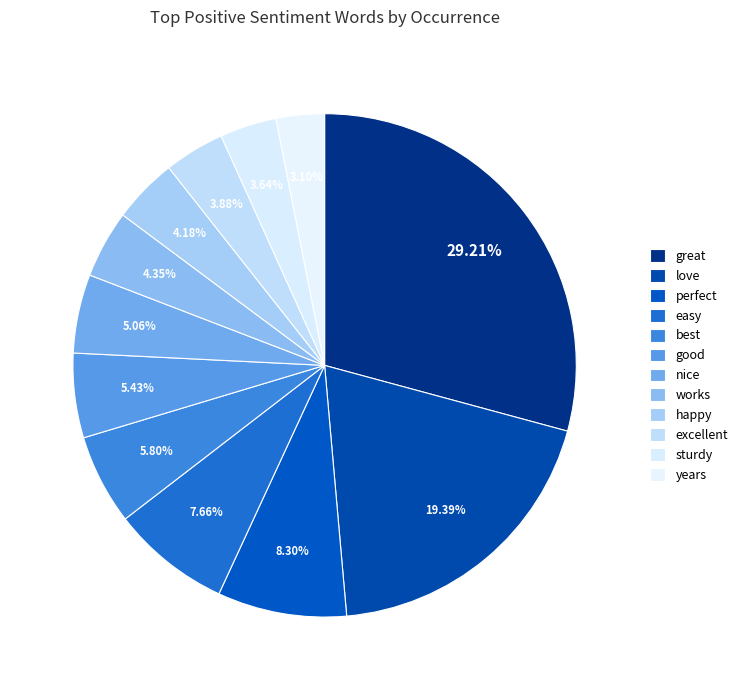

Is the sum of sturdy and perfect greater than half?

No